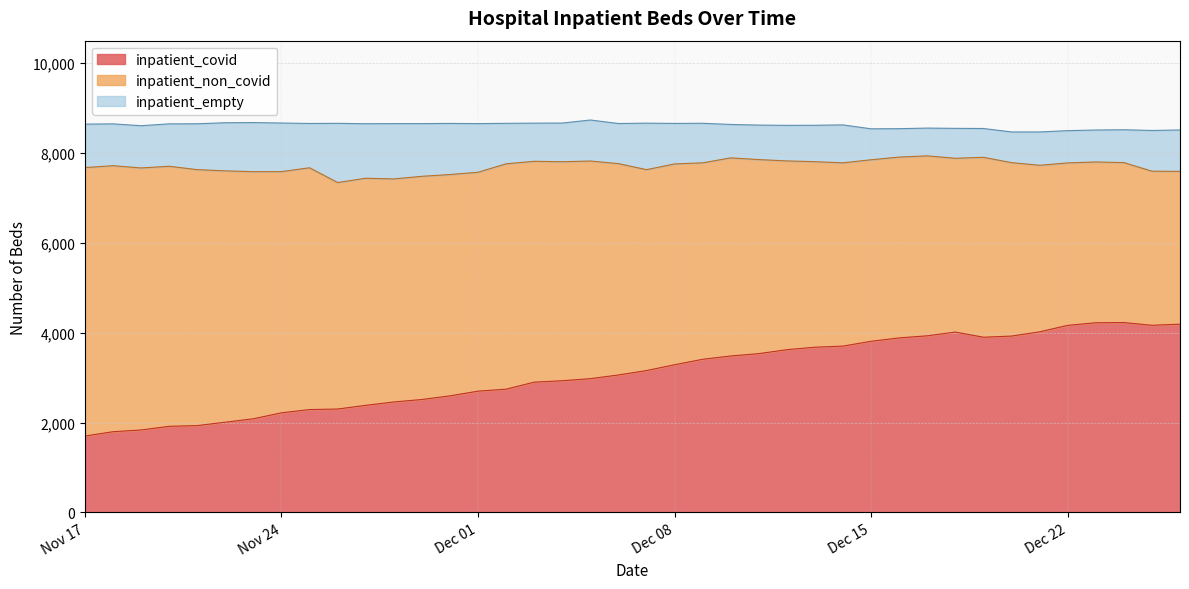

What is the total value across all series at 2020-12-24?

8517